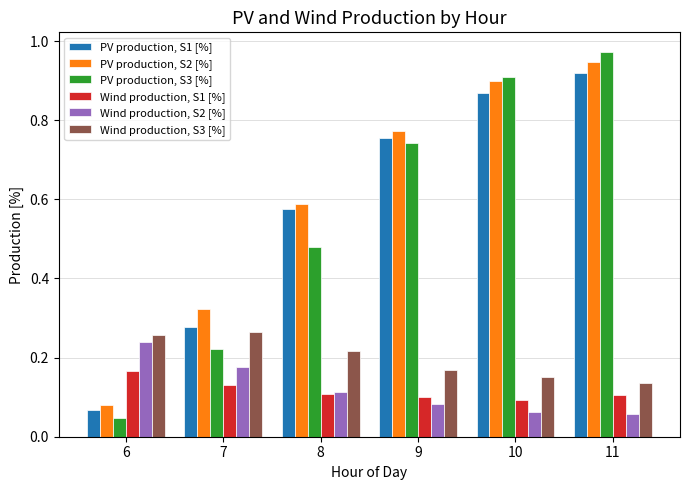

At how many categories does at least one series exceed 0?

6